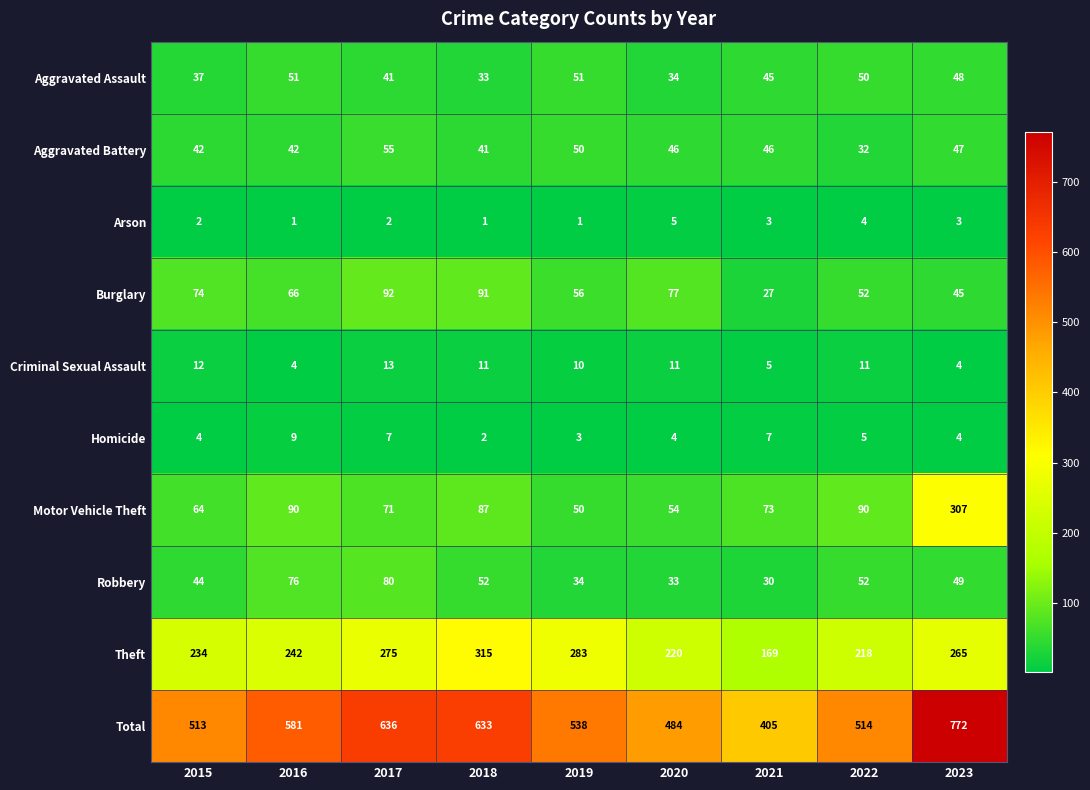

Where is Homicide nearest to the value 5?

2022